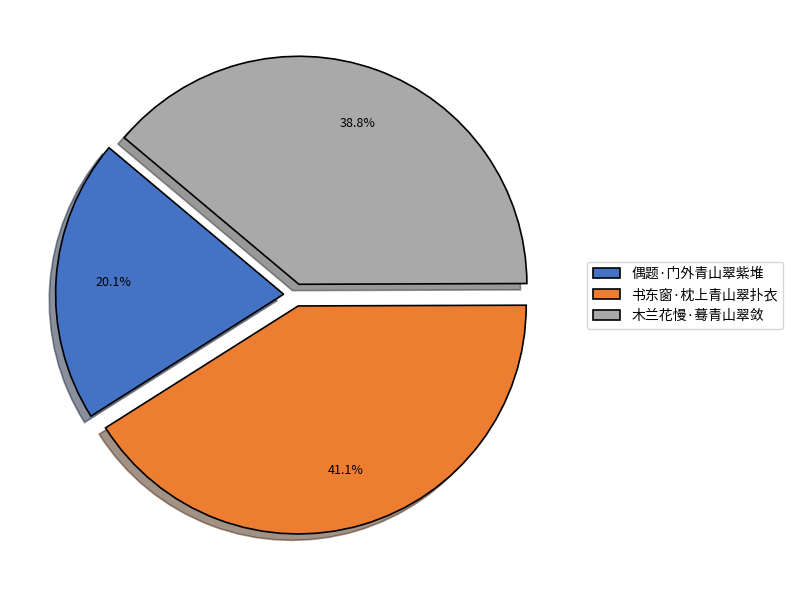

To the nearest percent, what is the difference between the largest and smallest slice percentages?

21%